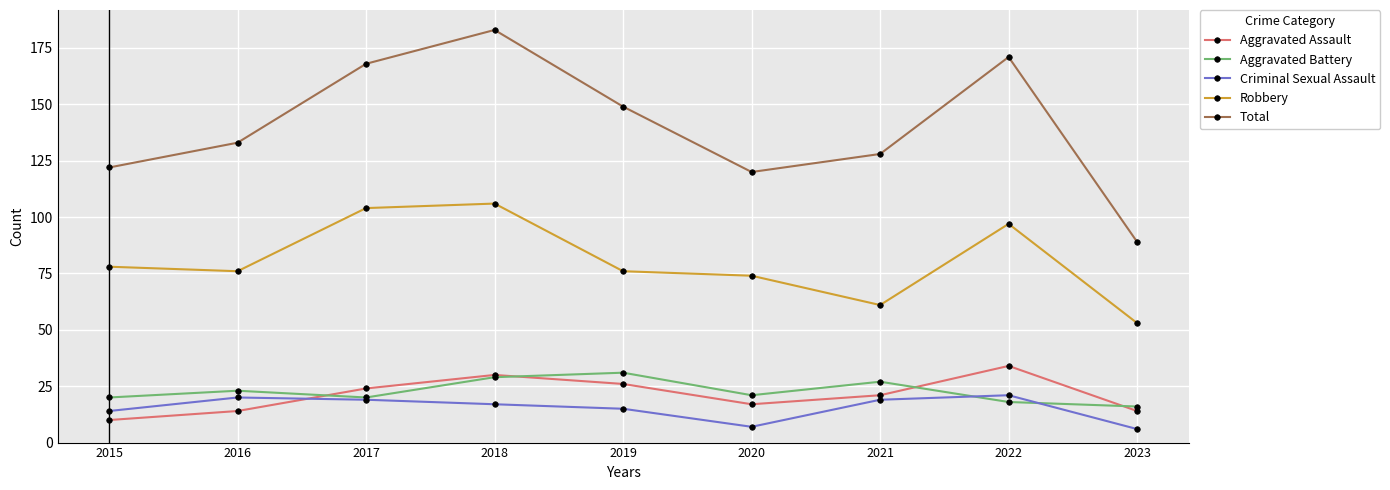

True or false: Aggravated Battery has more than 1 interior local peaks.

True